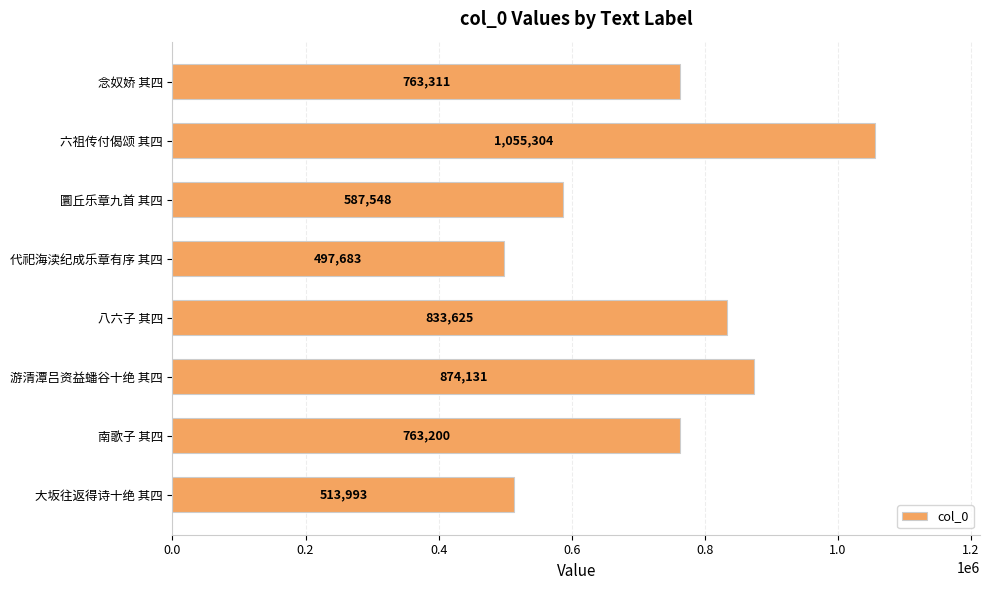

True or false: the data shows 1248531 at 游清潭吕资益蟠谷十绝 其四.

False